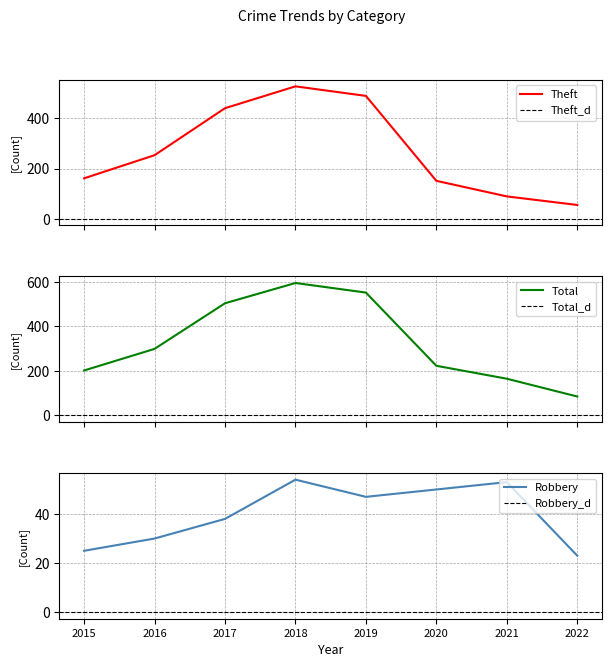

How many values in the Theft series are below 253?

4